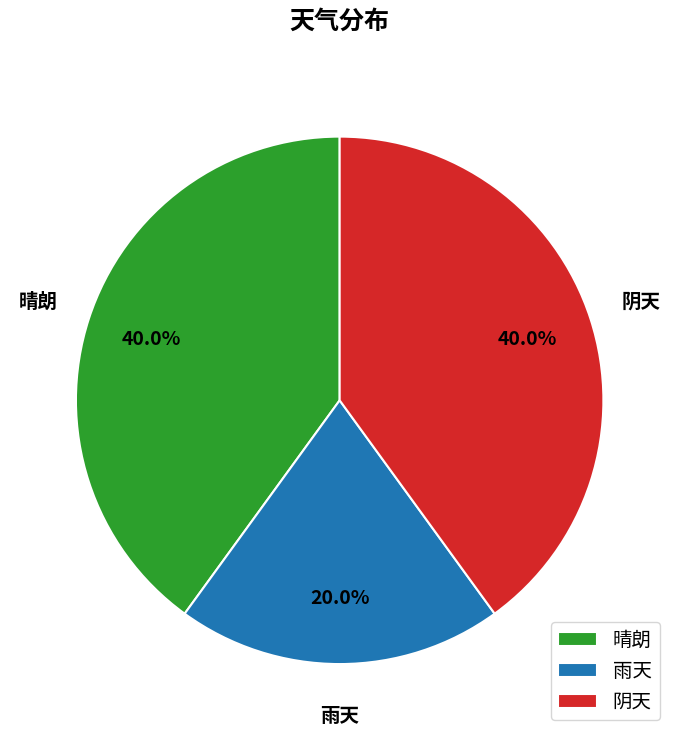

To the nearest percent, what percentage of the pie is 晴朗?

40%